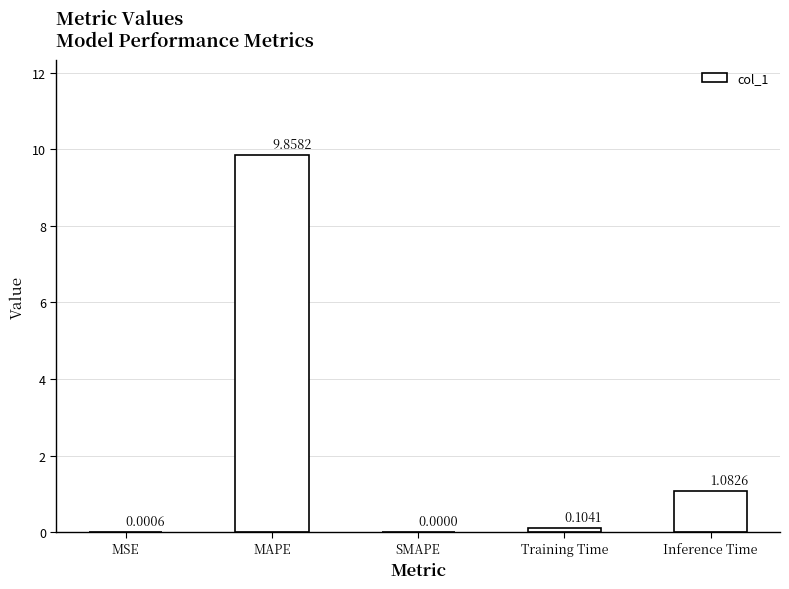

Where is the data nearest to the value 4?

Inference Time